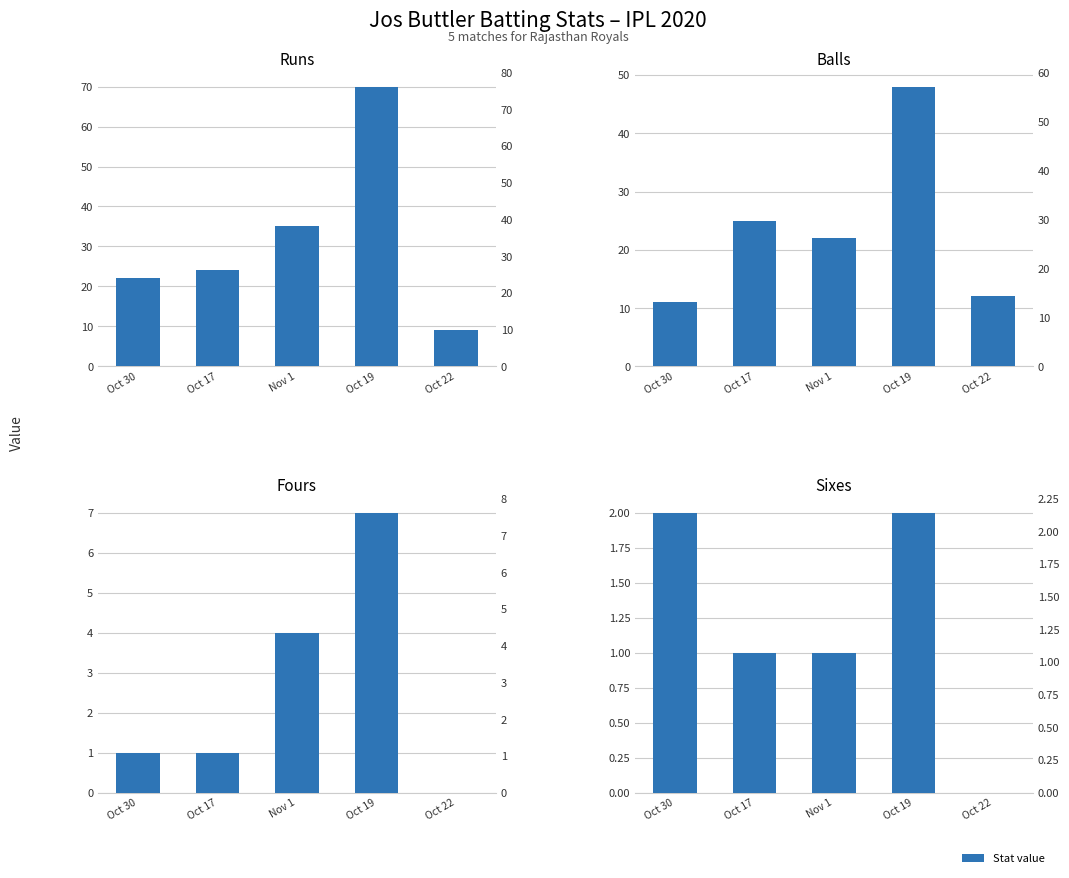

List the series in order of their peak value, highest first.

runs, balls, fours, sixes